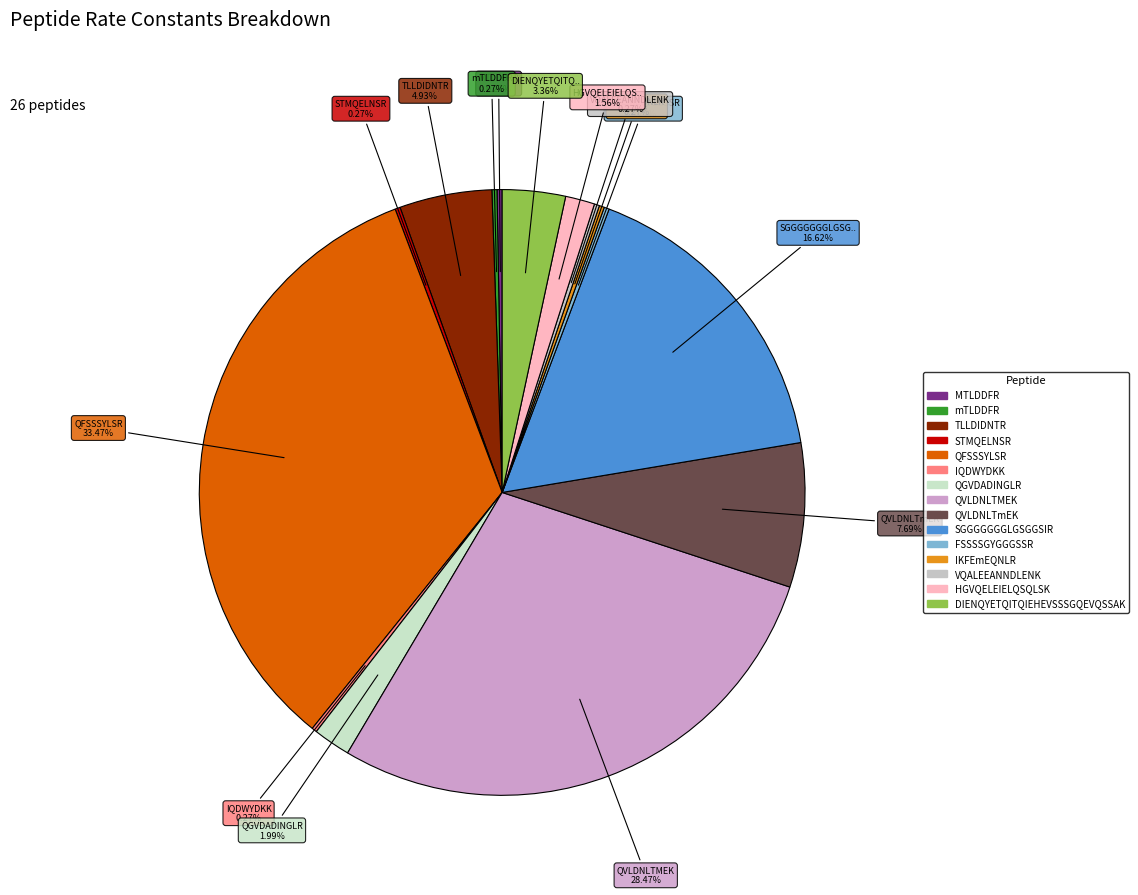

Combined, do TLLDIDNTR and IQDWYDKK account for over 50%?

No